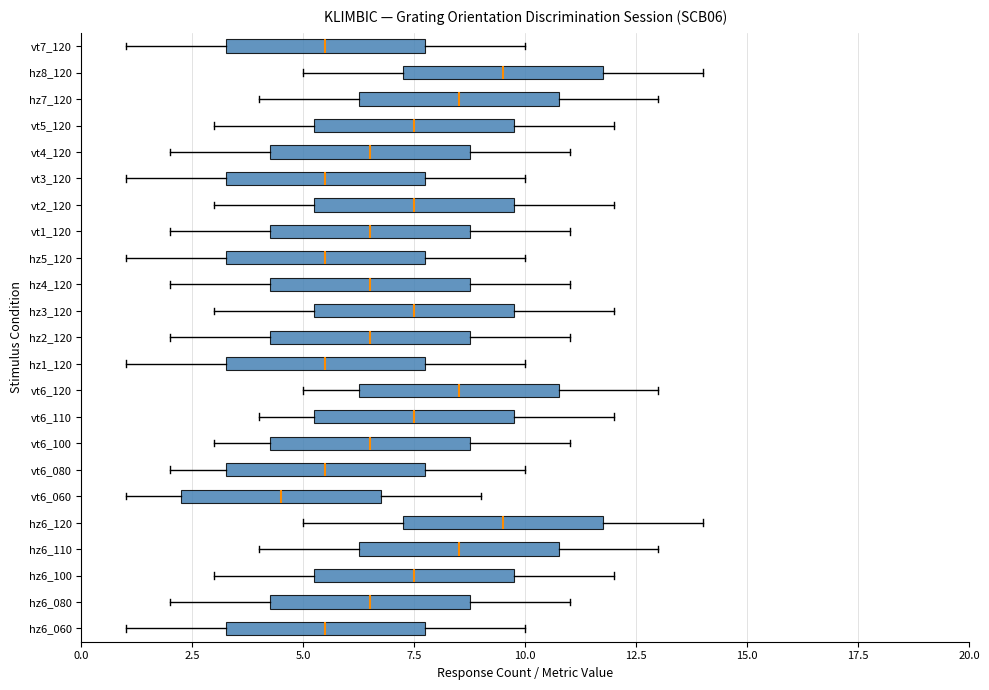

Where is the right edge of the box for vt4_120 on the x-axis? The values are not printed on the chart, so give them approximately, as read against the axis.

9.0